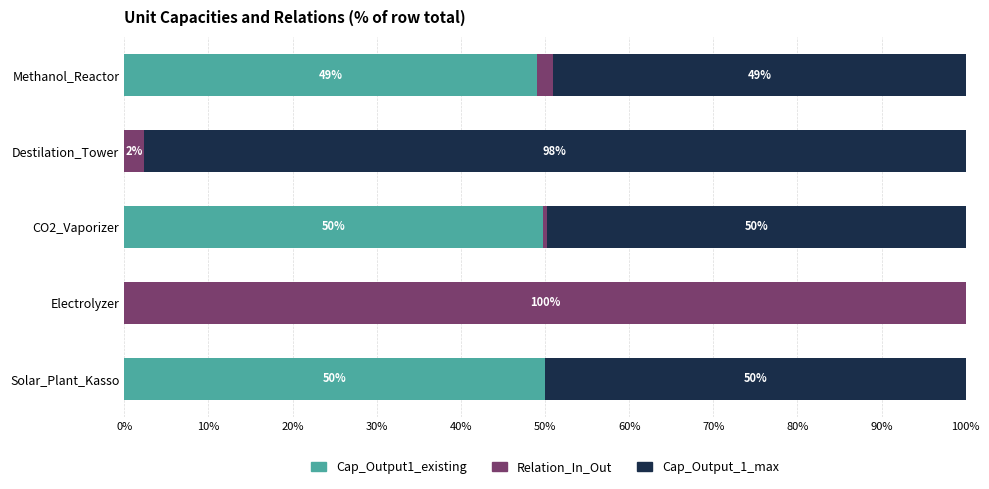

How many categories are shown in the chart?

5